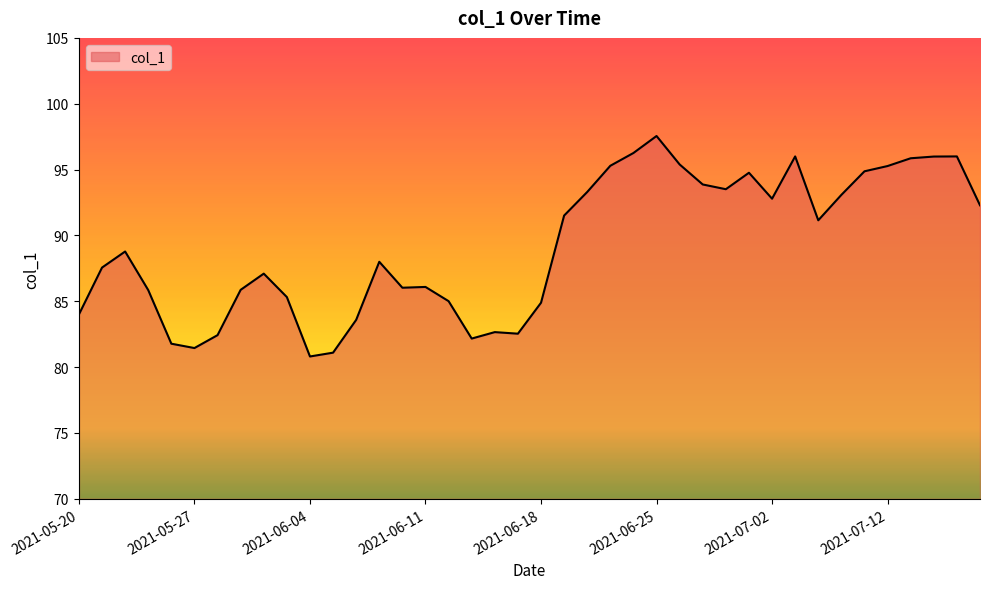

What is the difference between the maximum and minimum values?

16.7